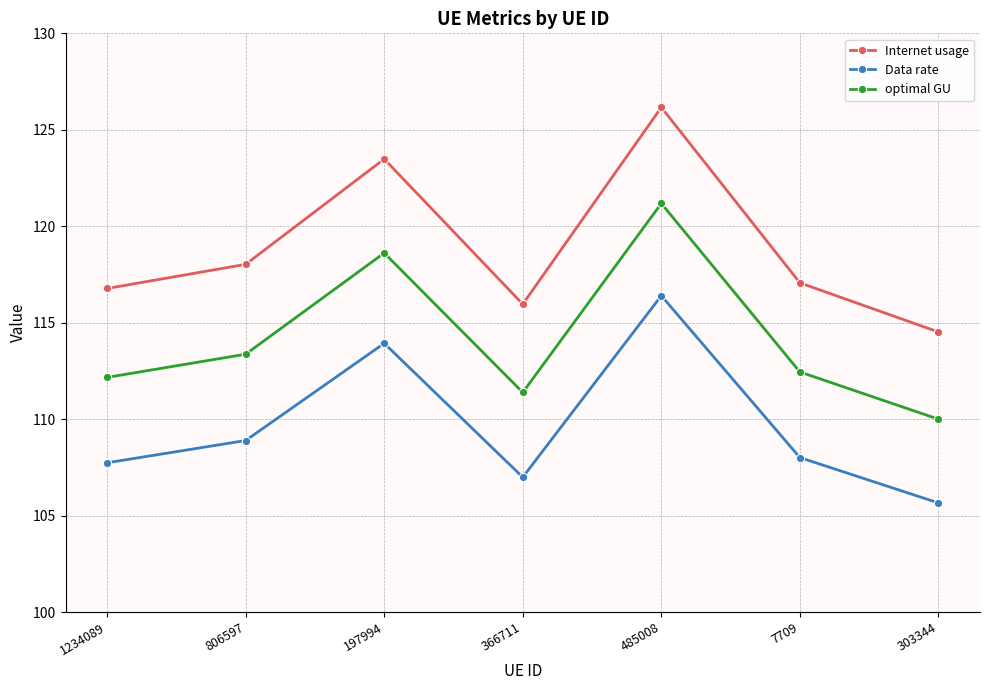

At which category does the chart reach its minimum across all series?

303344